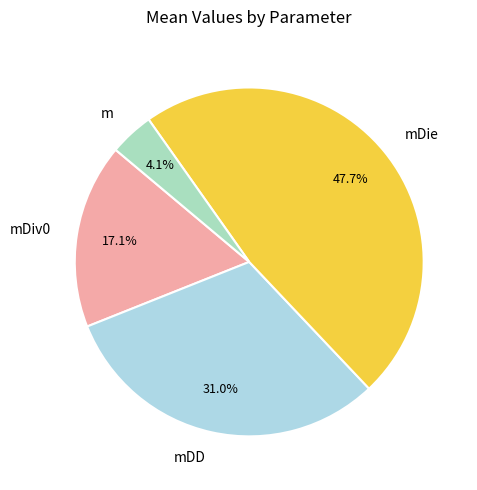

What percentage is NOT represented by mDie?

52.3%